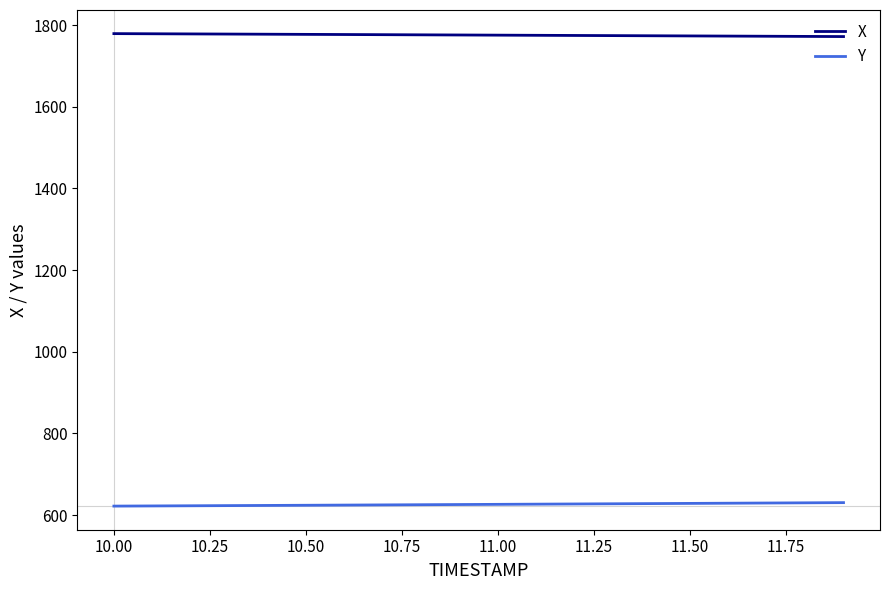

Rank the series by their average value, from lowest to highest.

Y, X